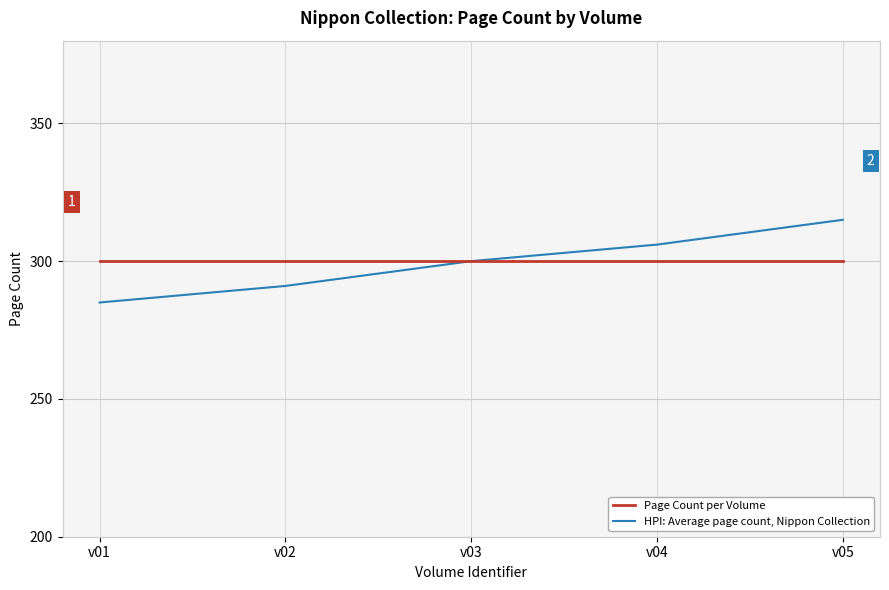

What is the greatest value displayed?

315